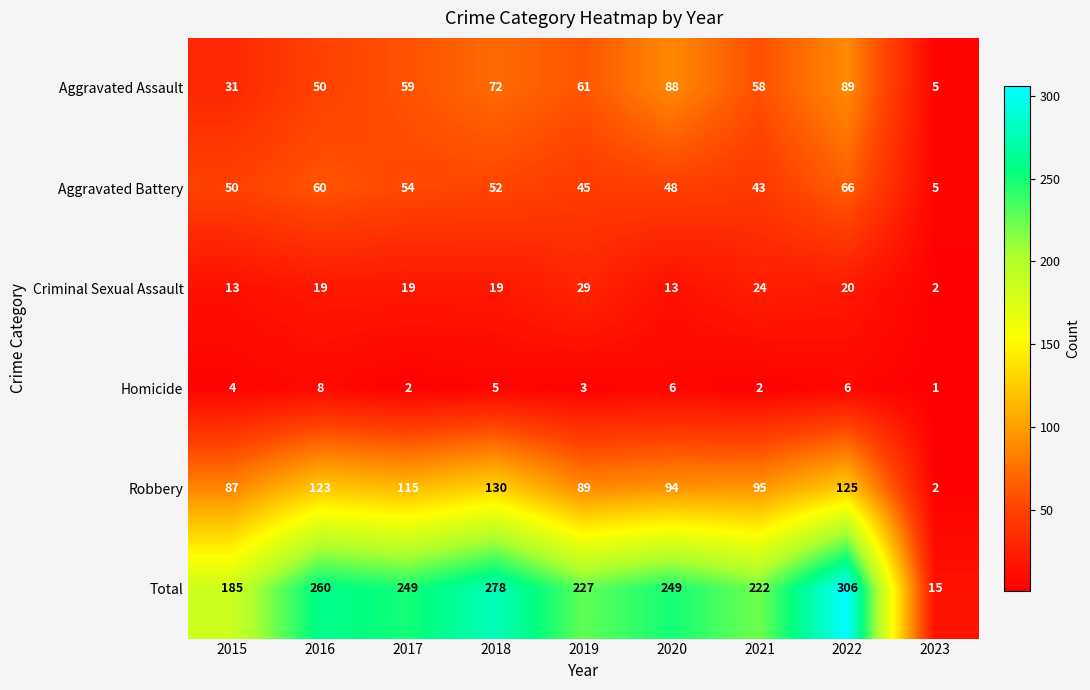

At how many categories does at least one series exceed 257?

3